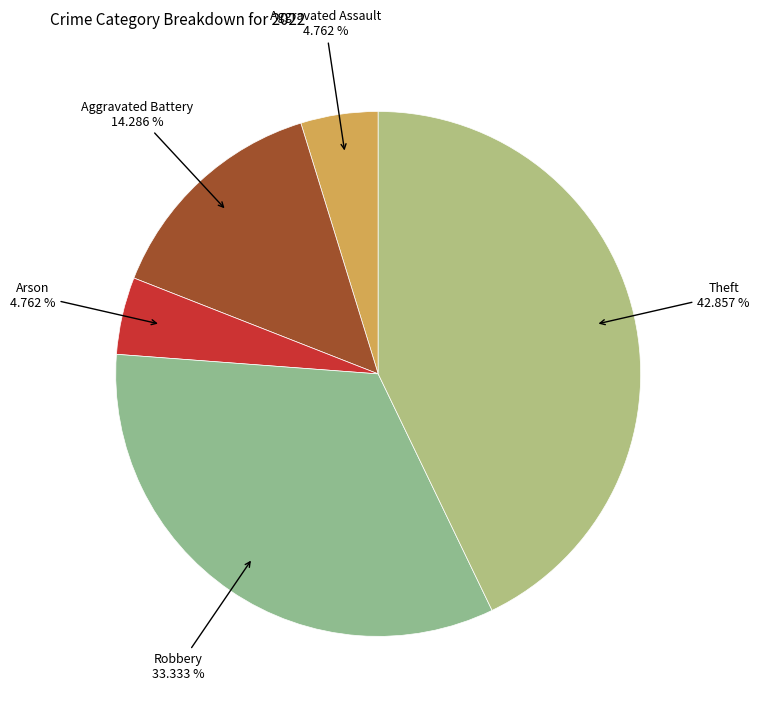

Does Theft account for over 50% of the chart?

No